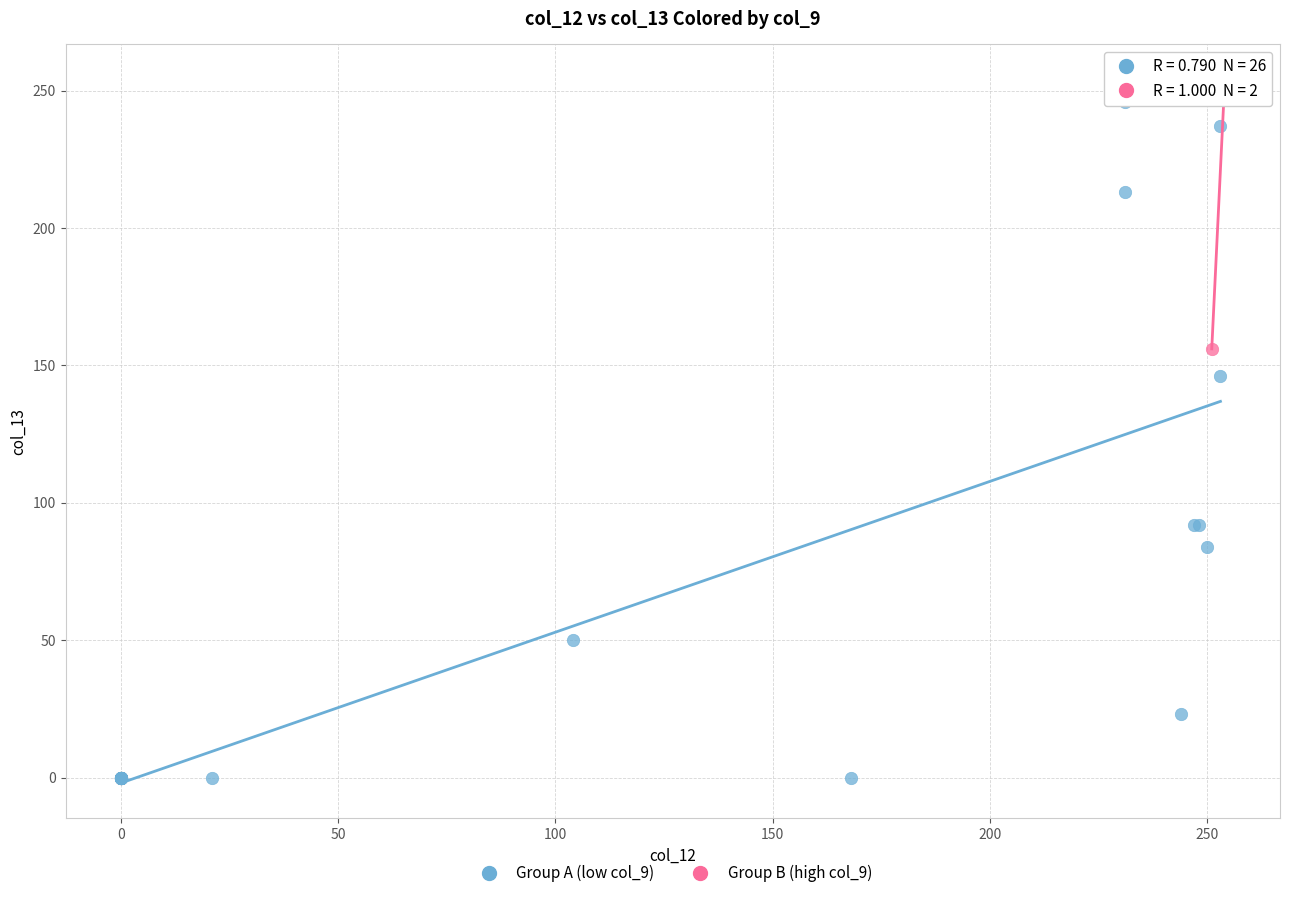

What are all the series names shown in the legend?

Group A (low col_9), Group B (high col_9)